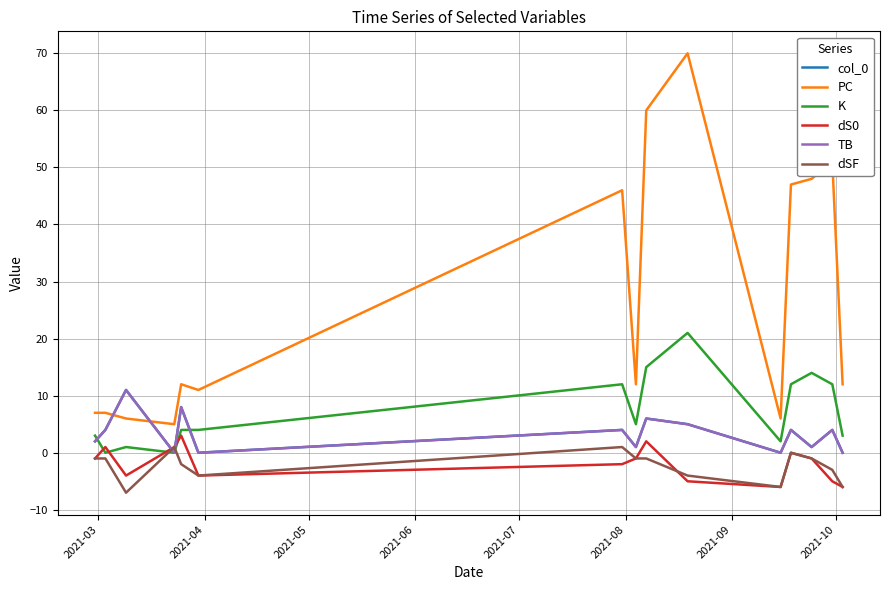

True or false: PC and dSF cross at least once.

False